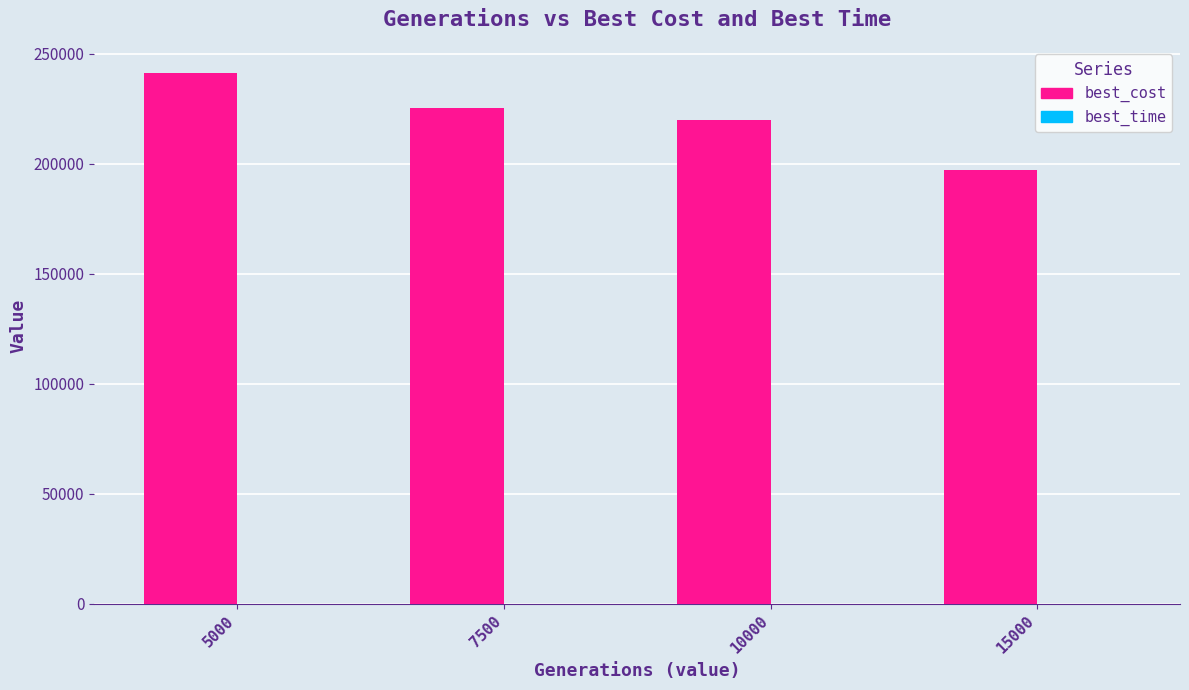

Between 10000 and 15000, which series saw the biggest shift?

best_cost